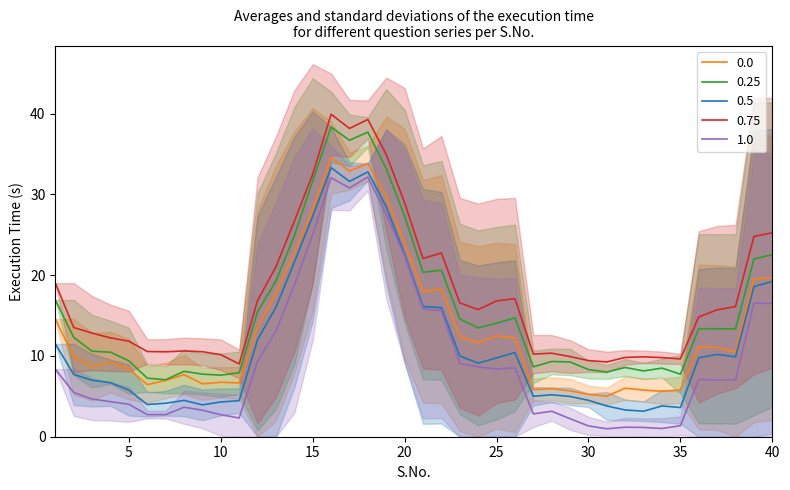

True or false: 0.25 has a value of 4.7 at 35.

False